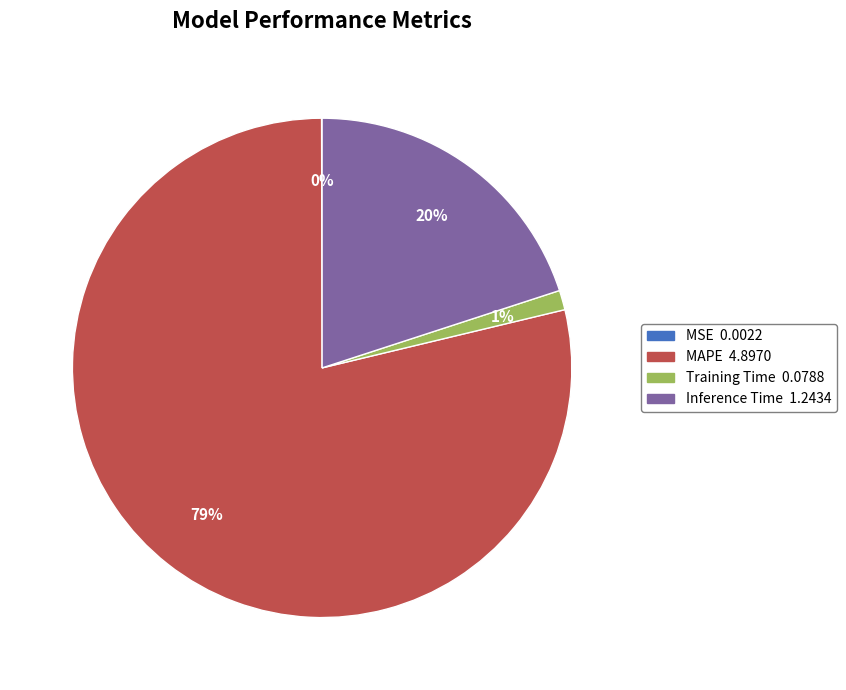

To the nearest percent, what is the average slice percentage?

25%